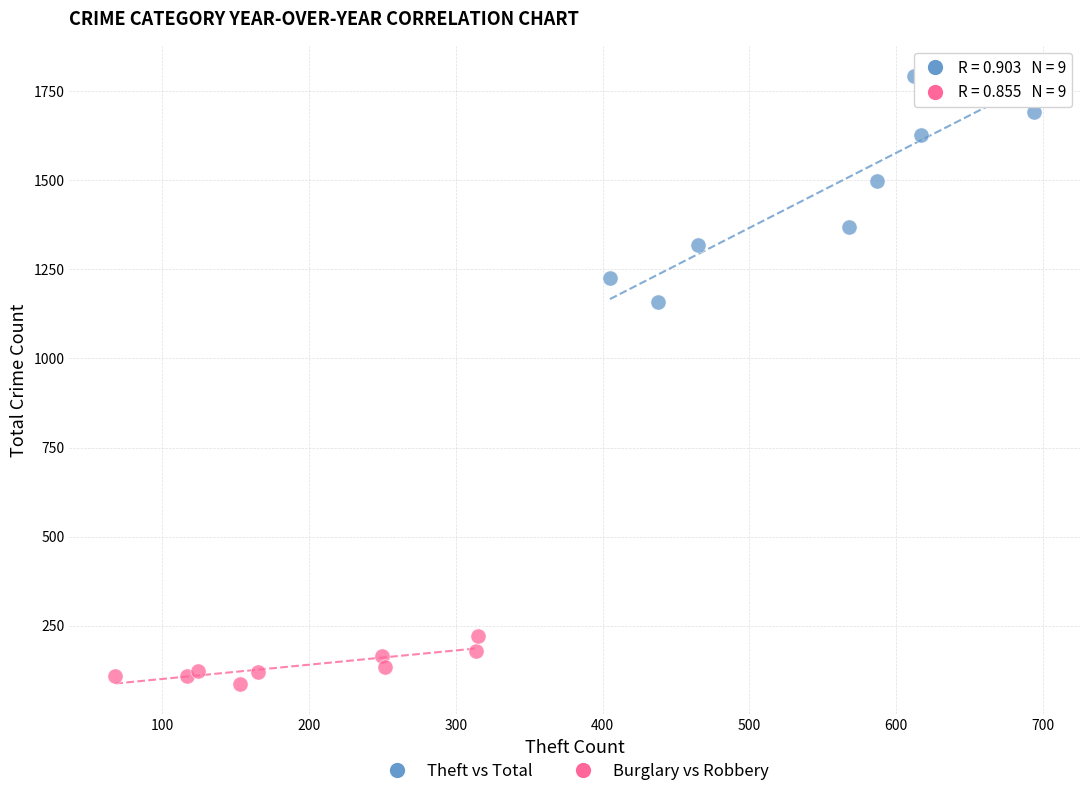

What are all the series names shown in the legend?

Theft vs Total, Burglary vs Robbery